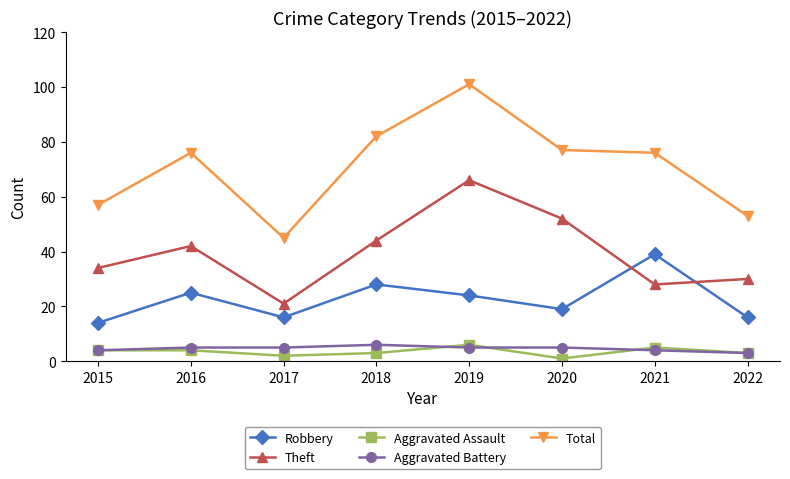

What is the spread (max minus min) of values at 2015?

53